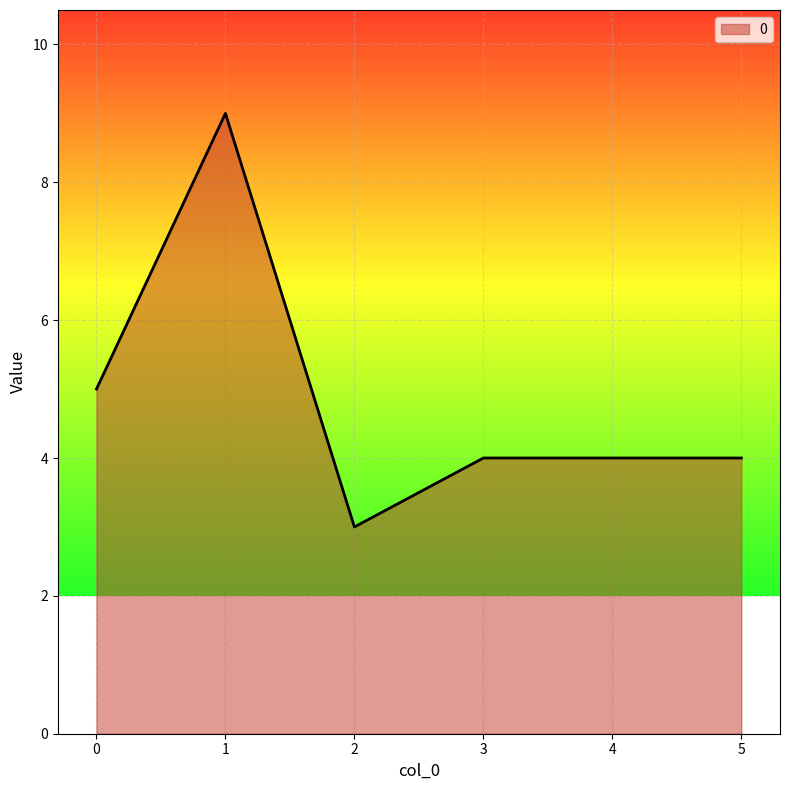

True or false: the data shows 3 at 2.

True